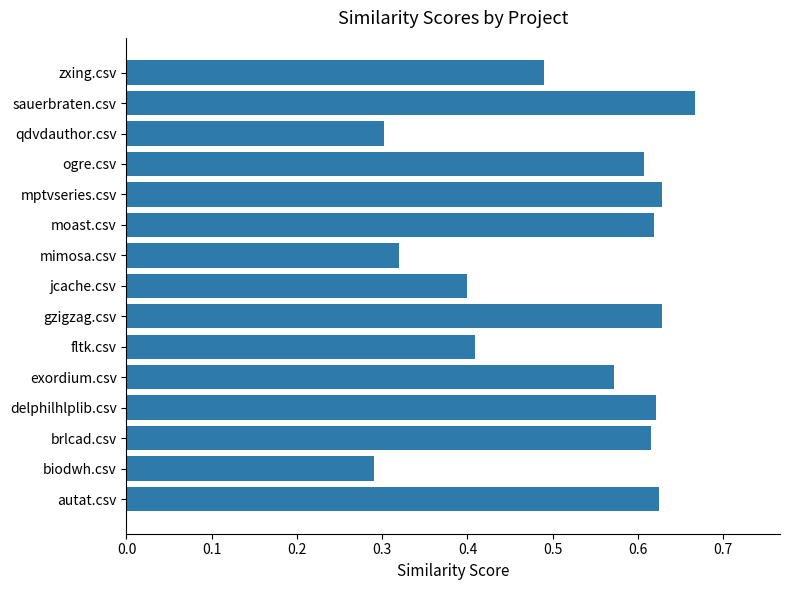

At which label is the value closest to 0?

biodwh.csv